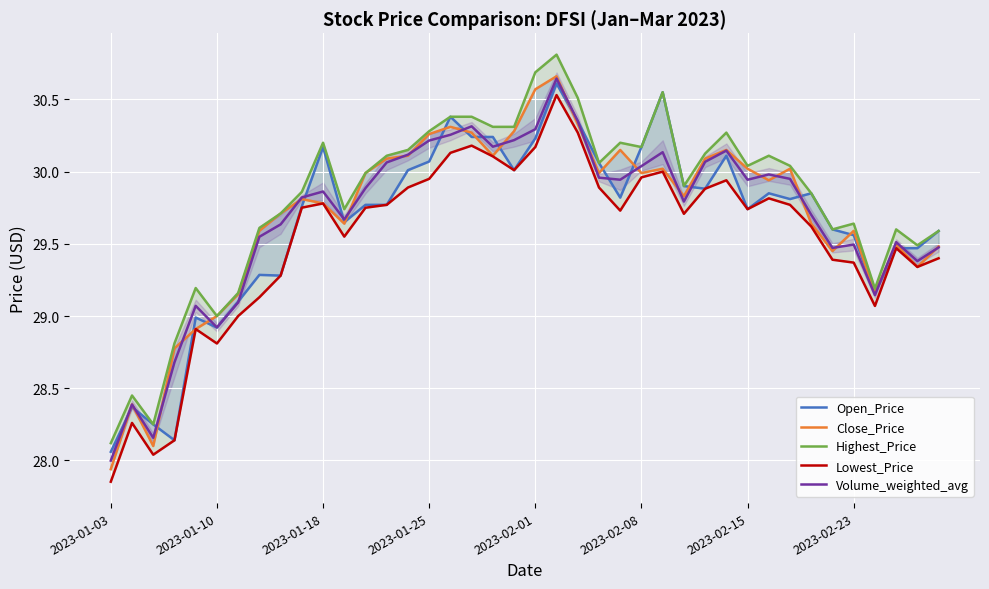

What is the value of the Lowest_Price point at the 34th from the left?

29.6